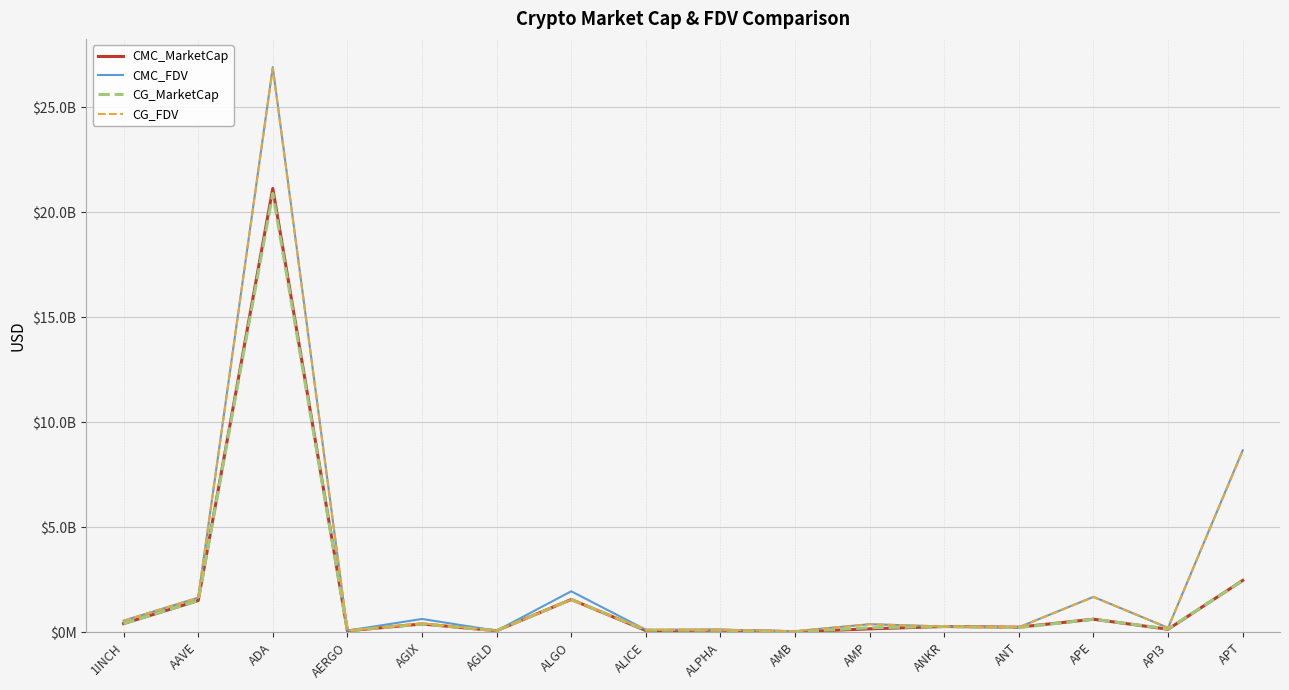

Does the chart display data point markers on the line(s)?

No